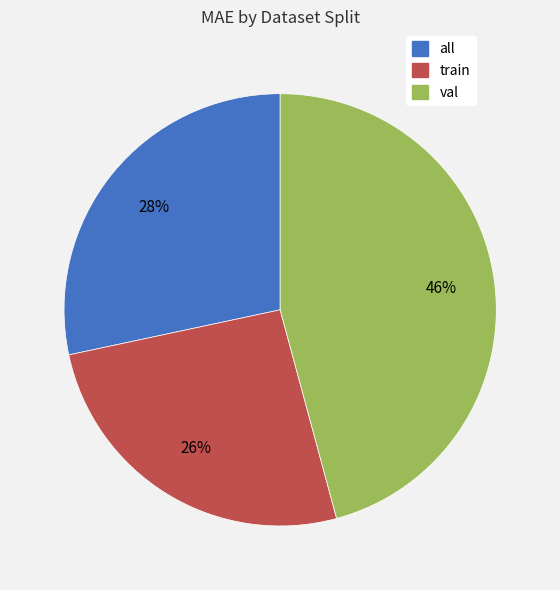

To the nearest percent, what is the combined percentage of train and val?

72%